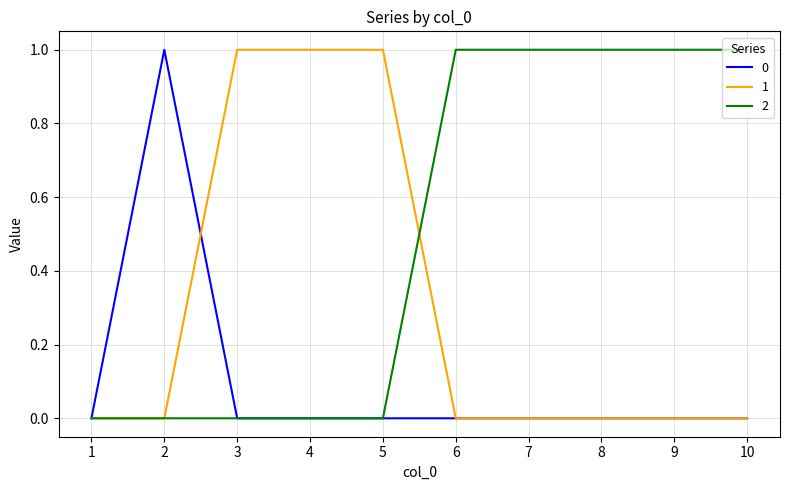

What is the total value across all series at 10?

1